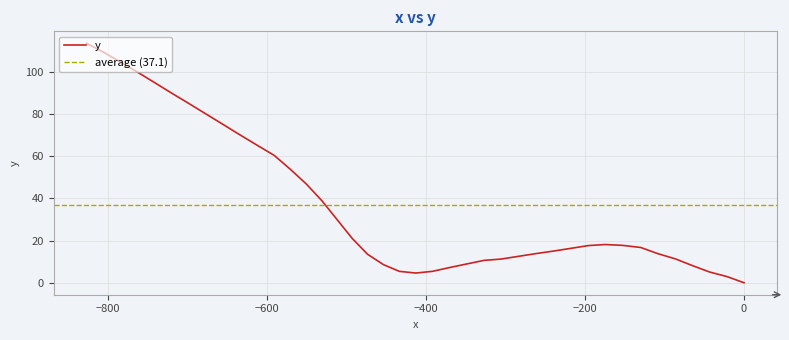

How many values are above zero?

39